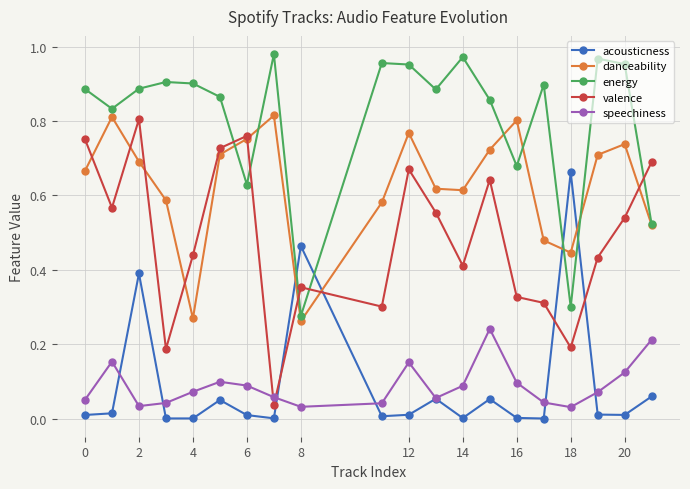

True or false: danceability has more than 1 points higher than both neighbors.

True